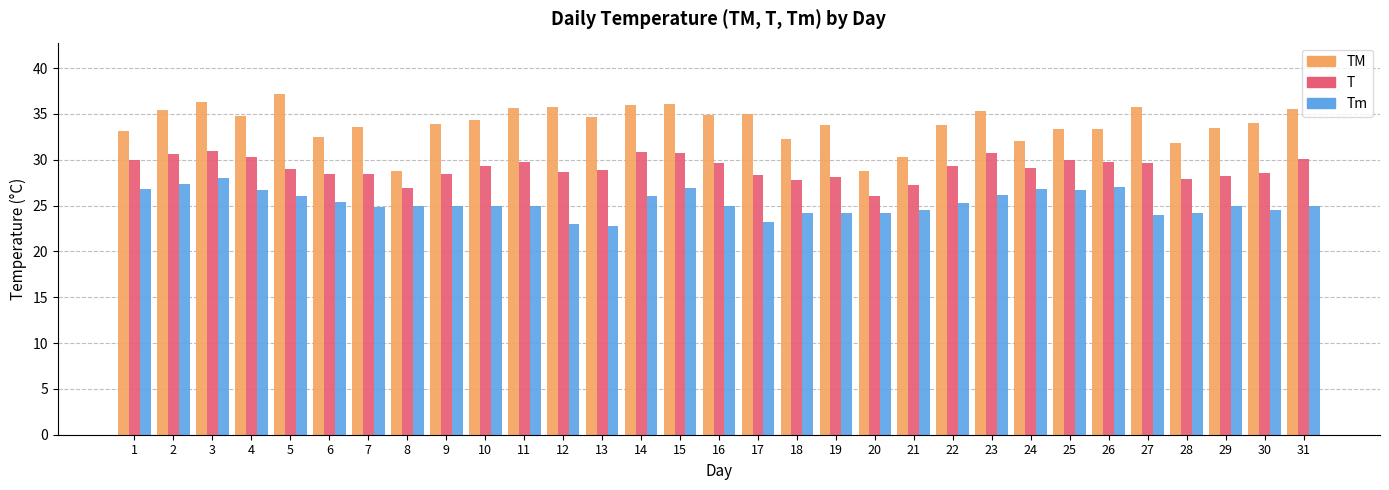

How many bars are there in total?

93